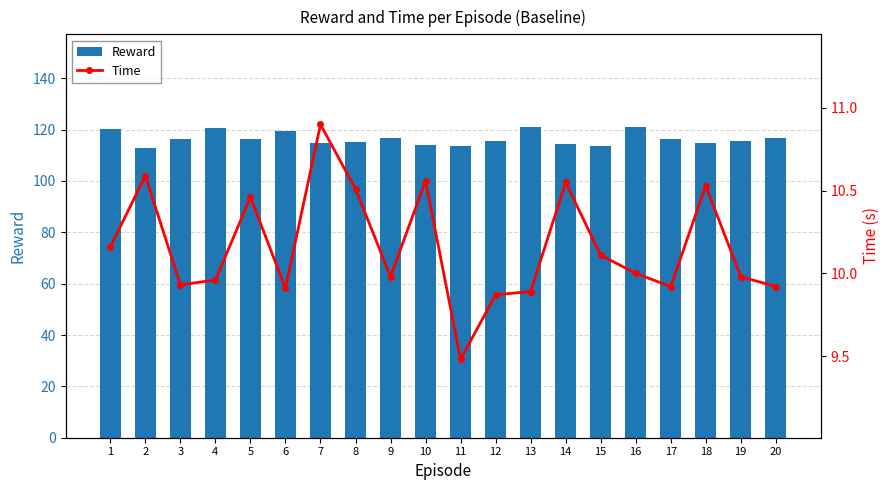

What is the value of the Time bar at the 12th from the left?

9.9